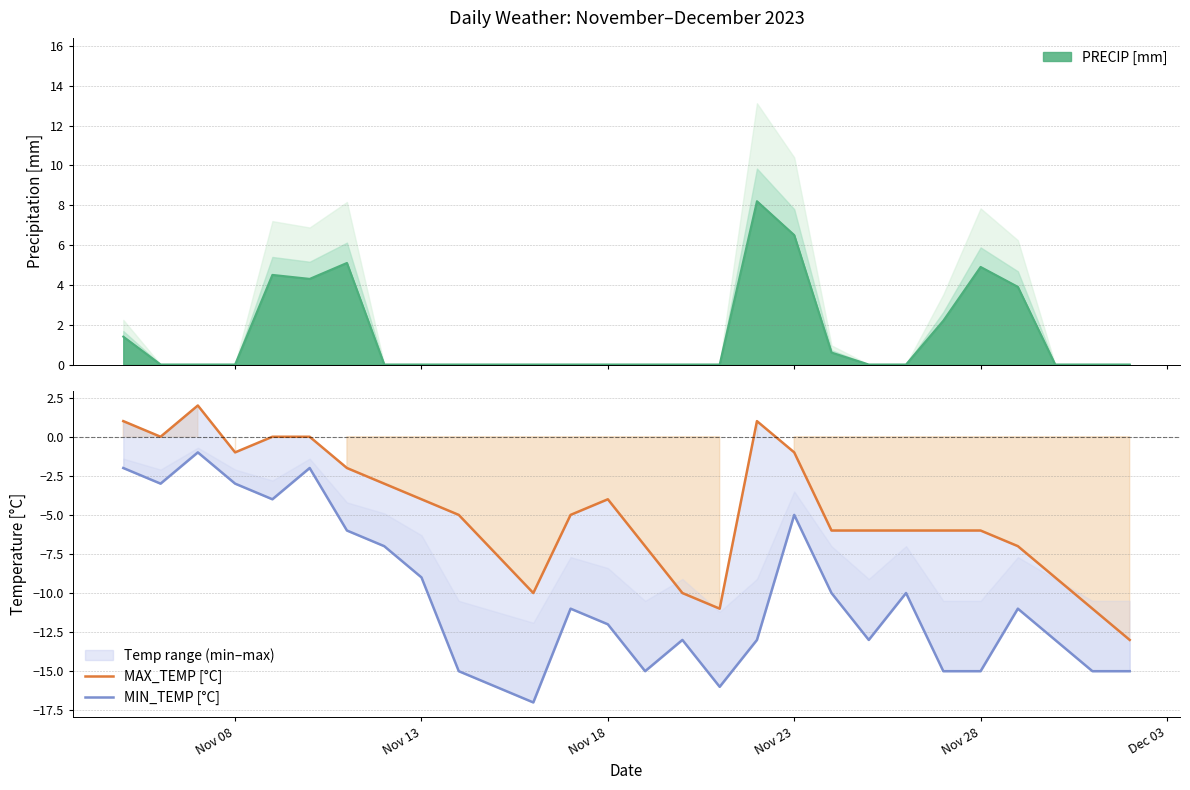

Does the chart display data point markers on the line(s)?

No